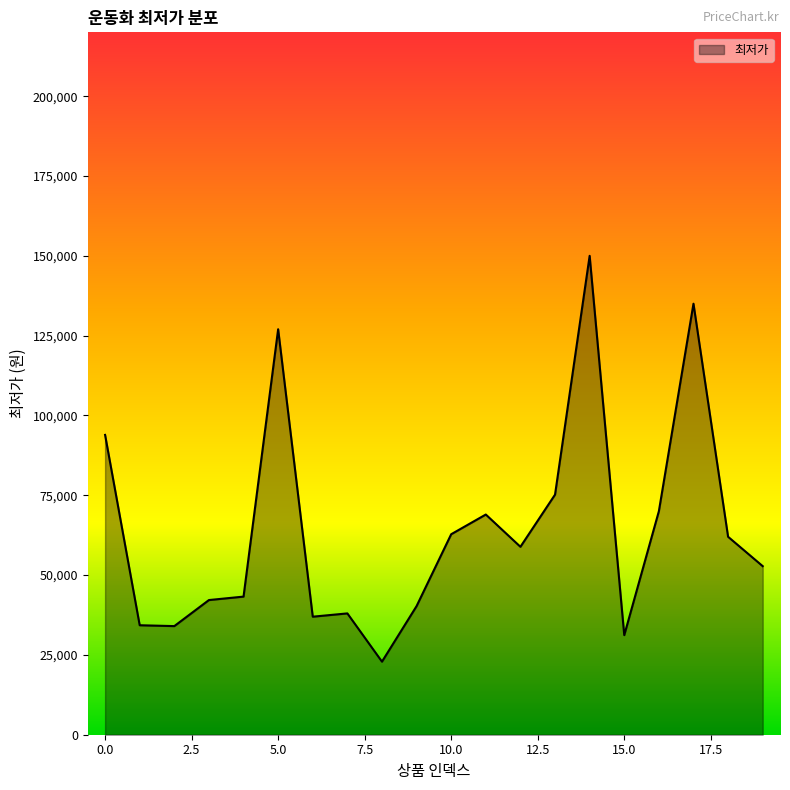

What is the maximum value shown in the chart?

150000